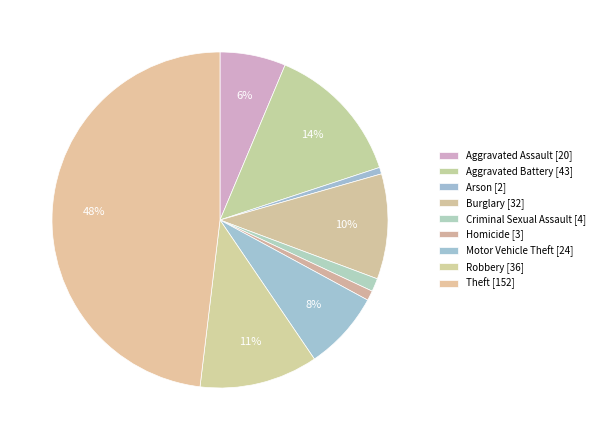

What percentage is NOT represented by Homicide?

99.1%